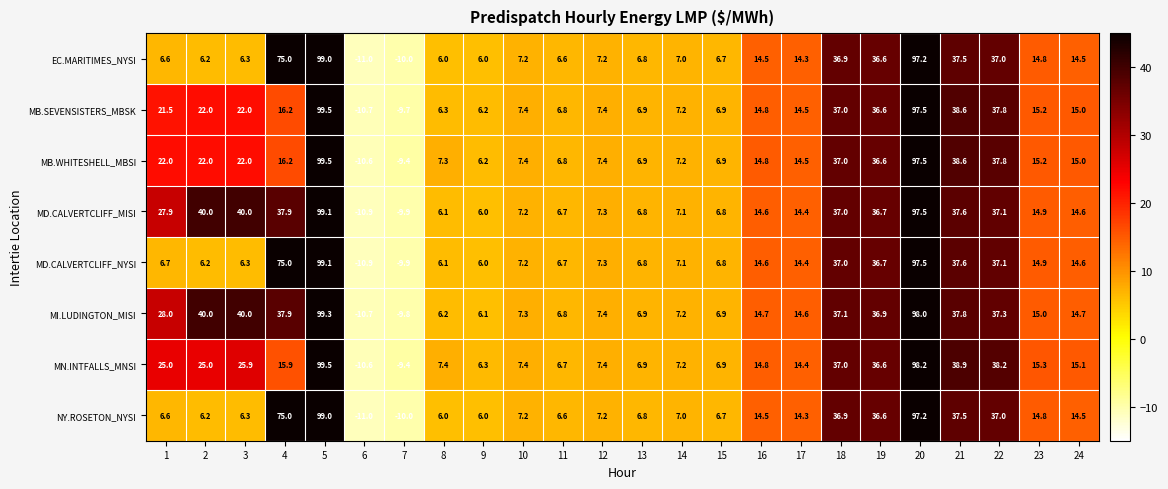

How many series are shown in this chart?

8